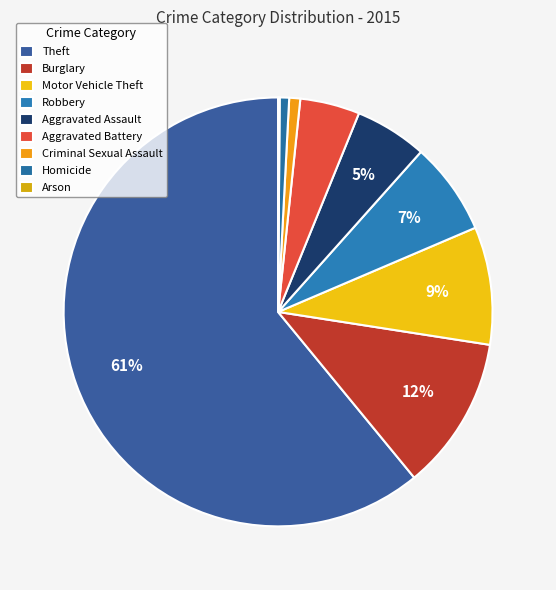

Combined, what portion of the pie is Motor Vehicle Theft and Aggravated Assault?

14.3%